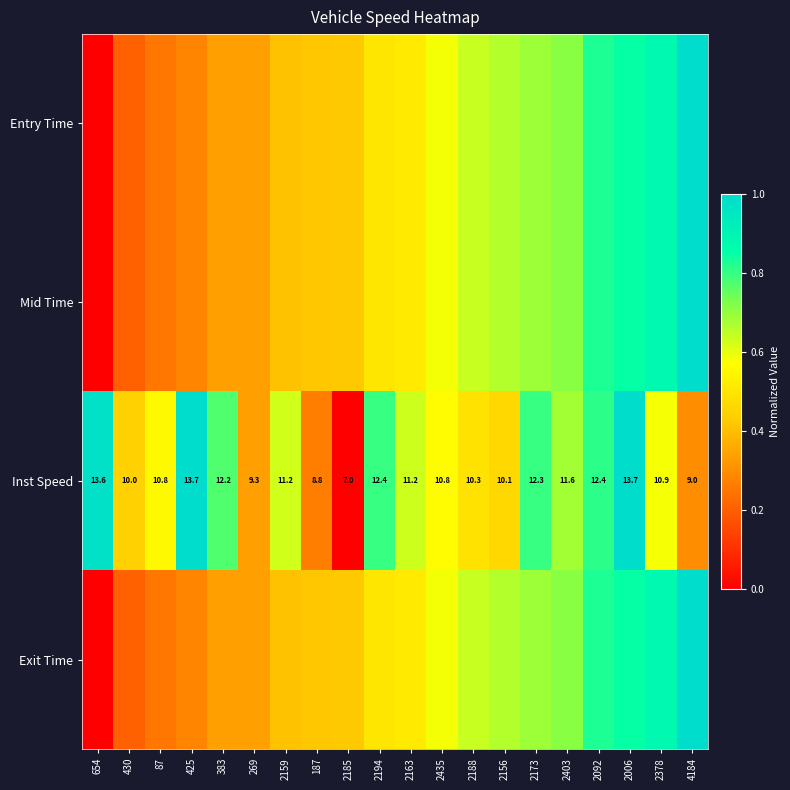

The Mid Time series shows 0.3 at 383. True or false?

True